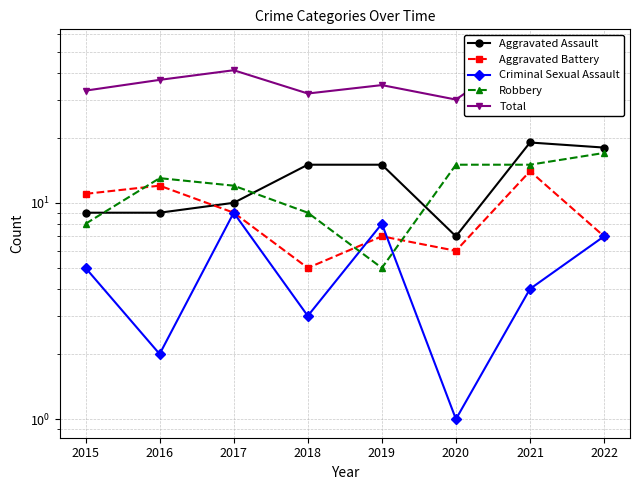

Where do Aggravated Battery and Criminal Sexual Assault first cross each other?

2018 and 2019